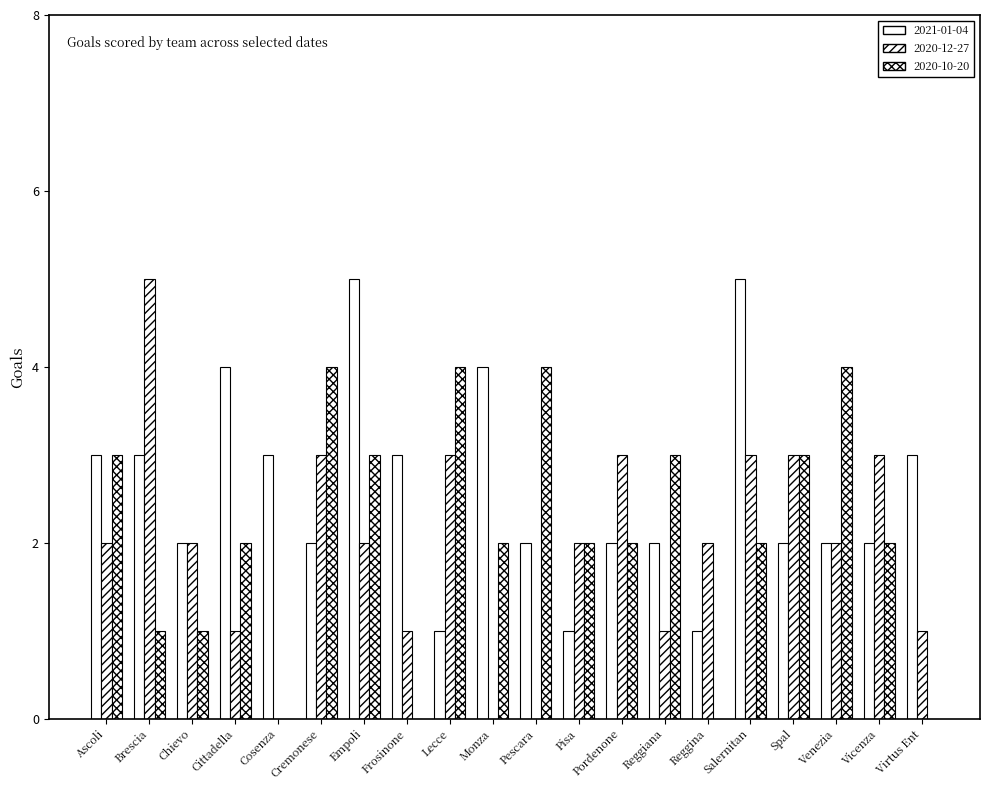

Count the 2020-10-20 values in the range 1 to 3.

12